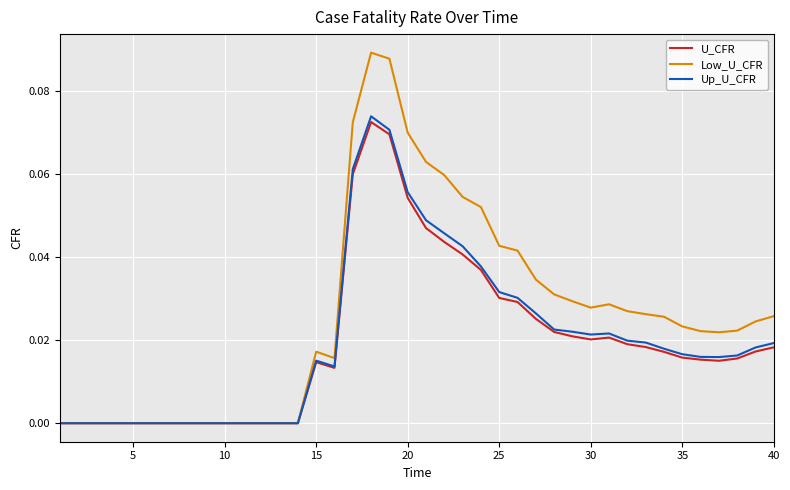

Which series has the largest total across all categories?

Low_U_CFR